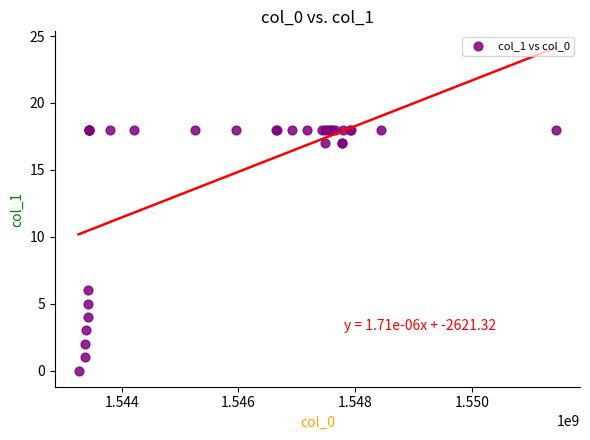

What Y value in the scatter plot is closest to 9?

6